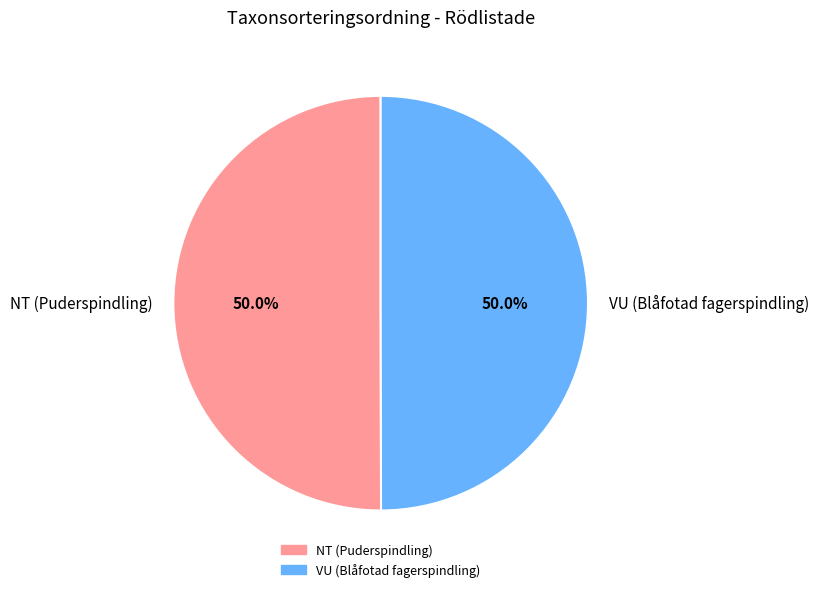

Approximately how many times larger is the value at VU (Blåfotad fagerspindling) compared to NT (Puderspindling)?

1.0